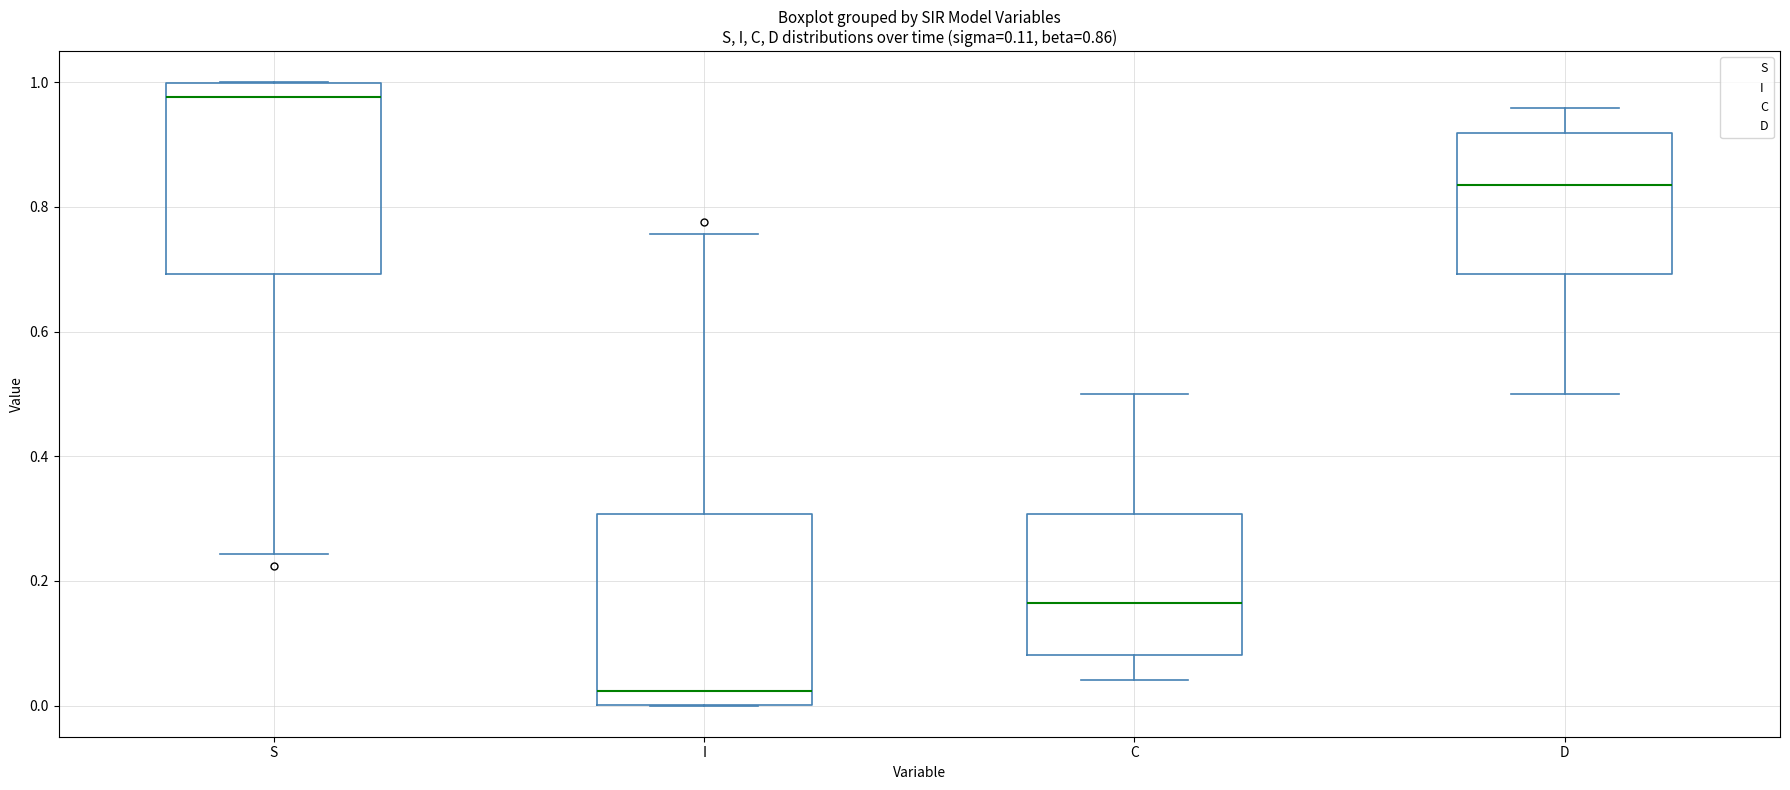

Which box's median line is the highest?

S